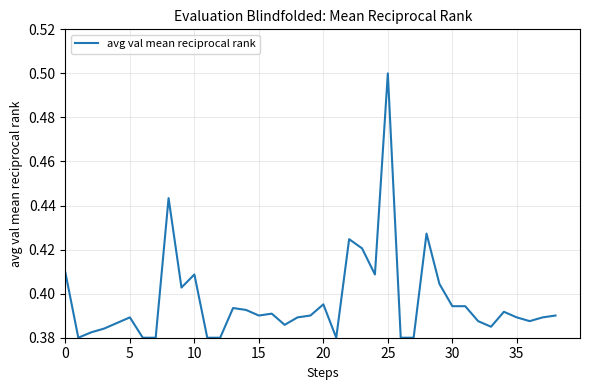

What is the greatest value displayed?

0.5